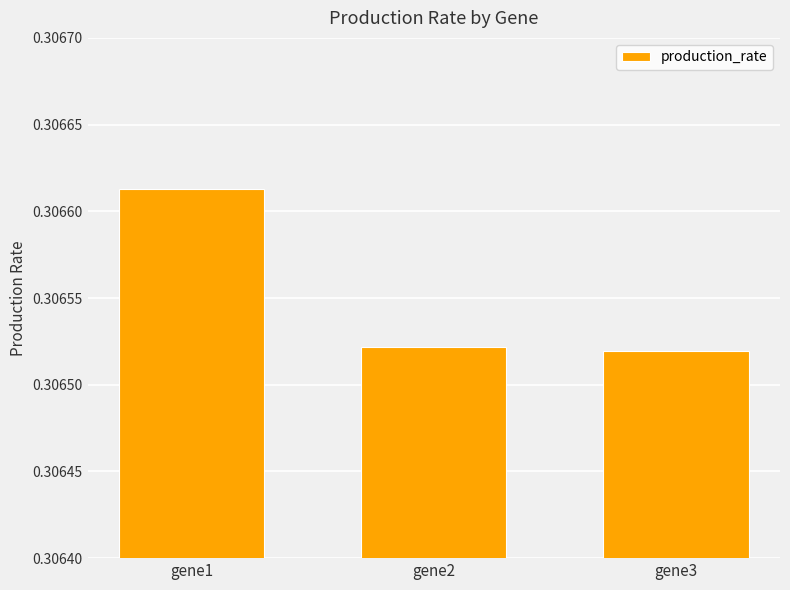

Which label corresponds to the largest value in the chart?

gene1